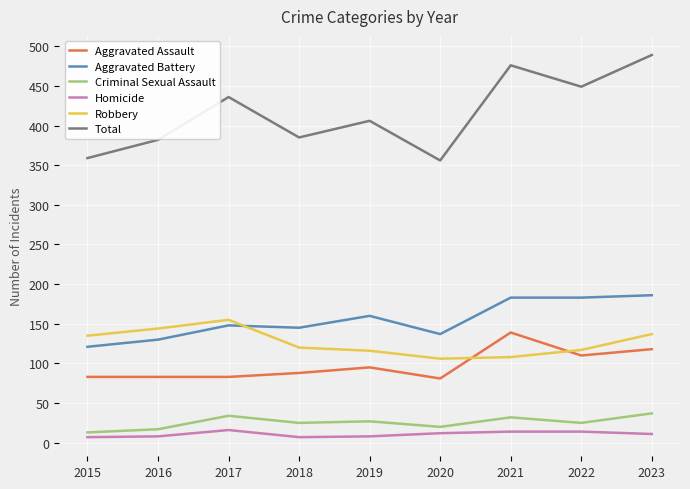

Is this an area chart (filled region under the line)?

No